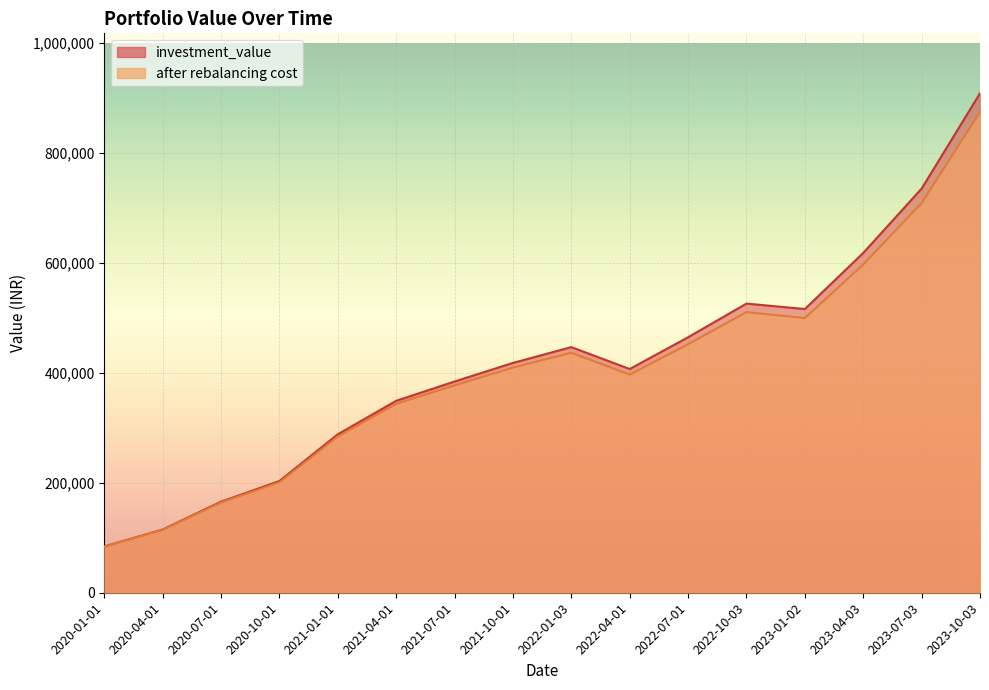

How many data points in after rebalancing cost are above 409689?

8